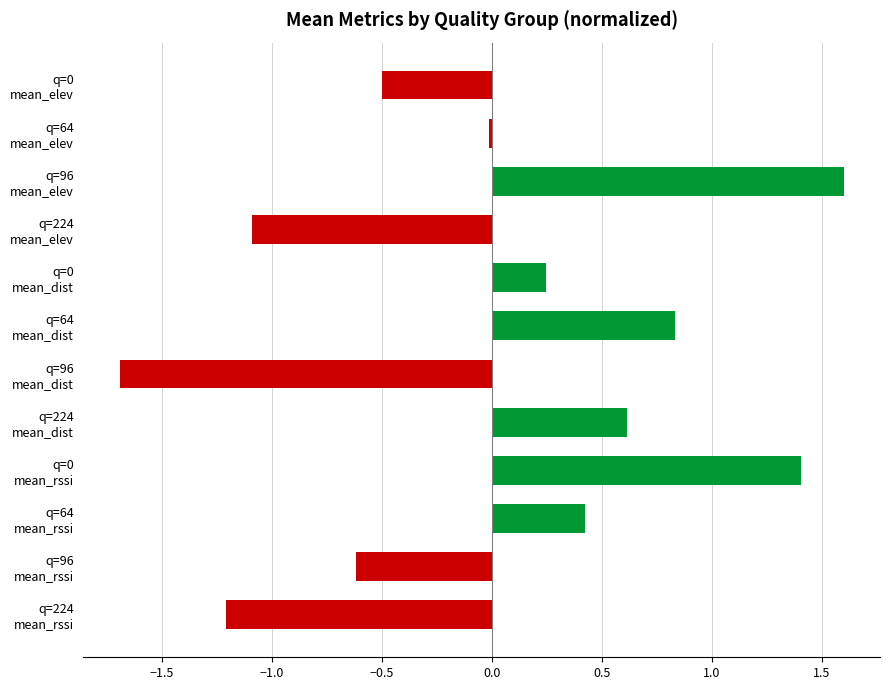

What is the minimum value shown in the chart?

-1.7